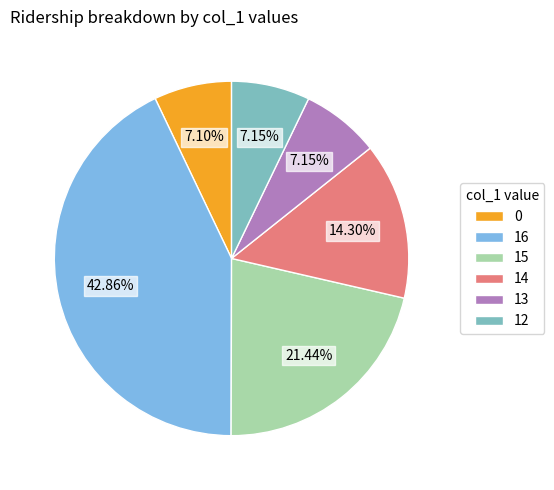

How much of the chart is everything except 16?

57.1%